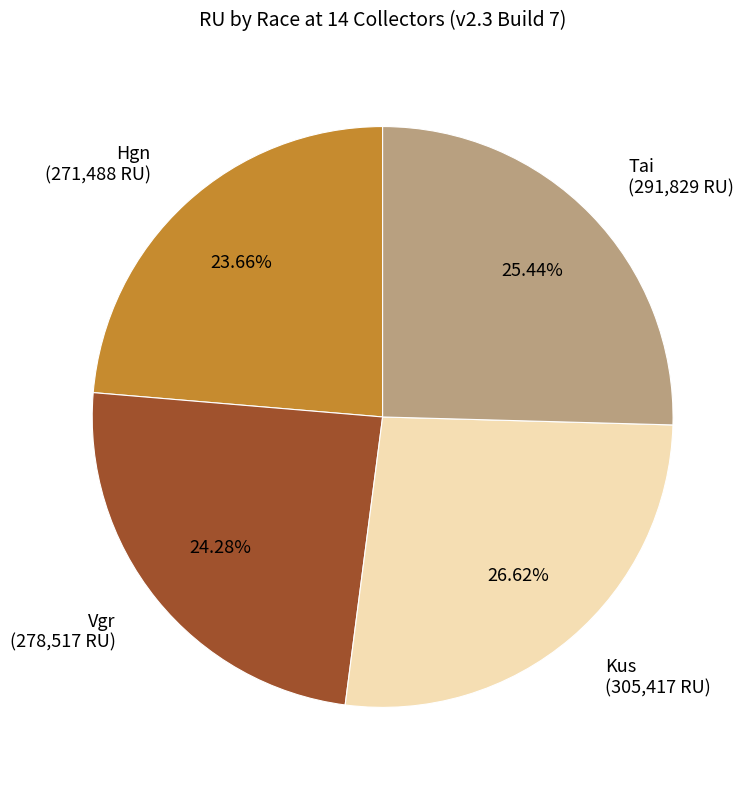

To the nearest percent, what portion does Hgn represent?

24%